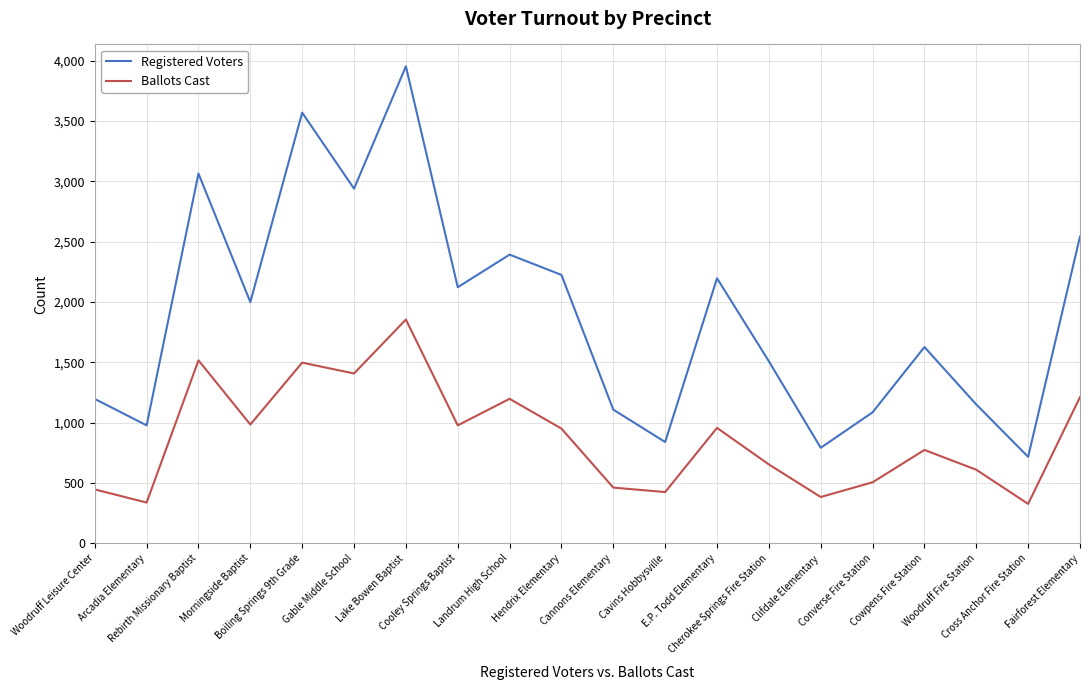

What is the difference between the maximum and minimum values in the Ballots Cast series?

1528